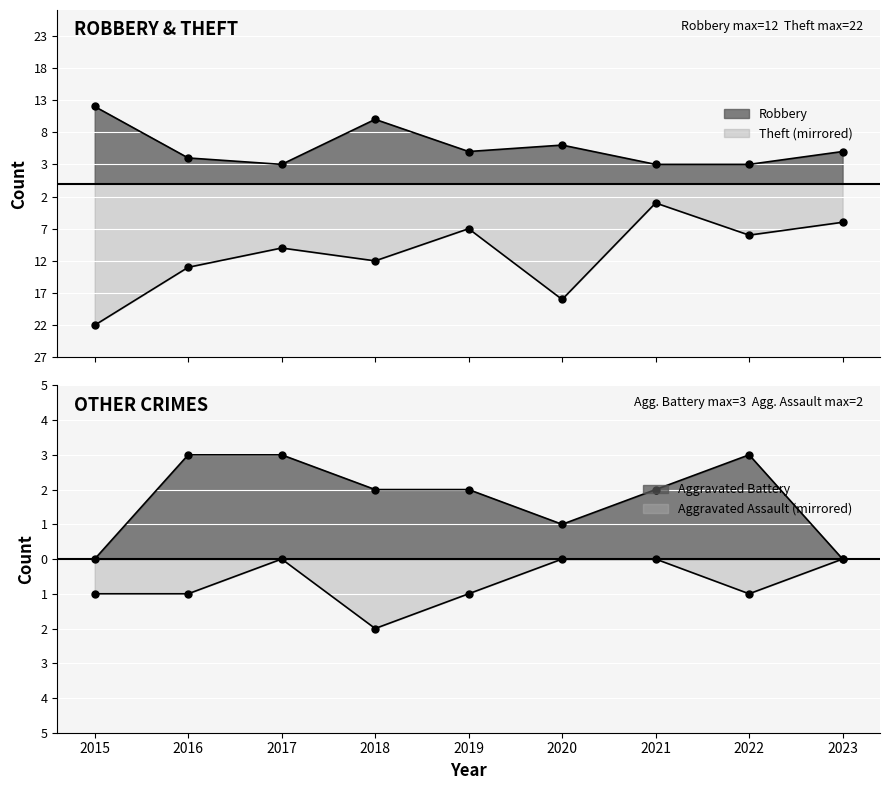

Rank the categories by Aggravated Battery value from lowest to highest.

2015, 2023, 2020, 2018, 2019, 2021, 2016, 2017, 2022